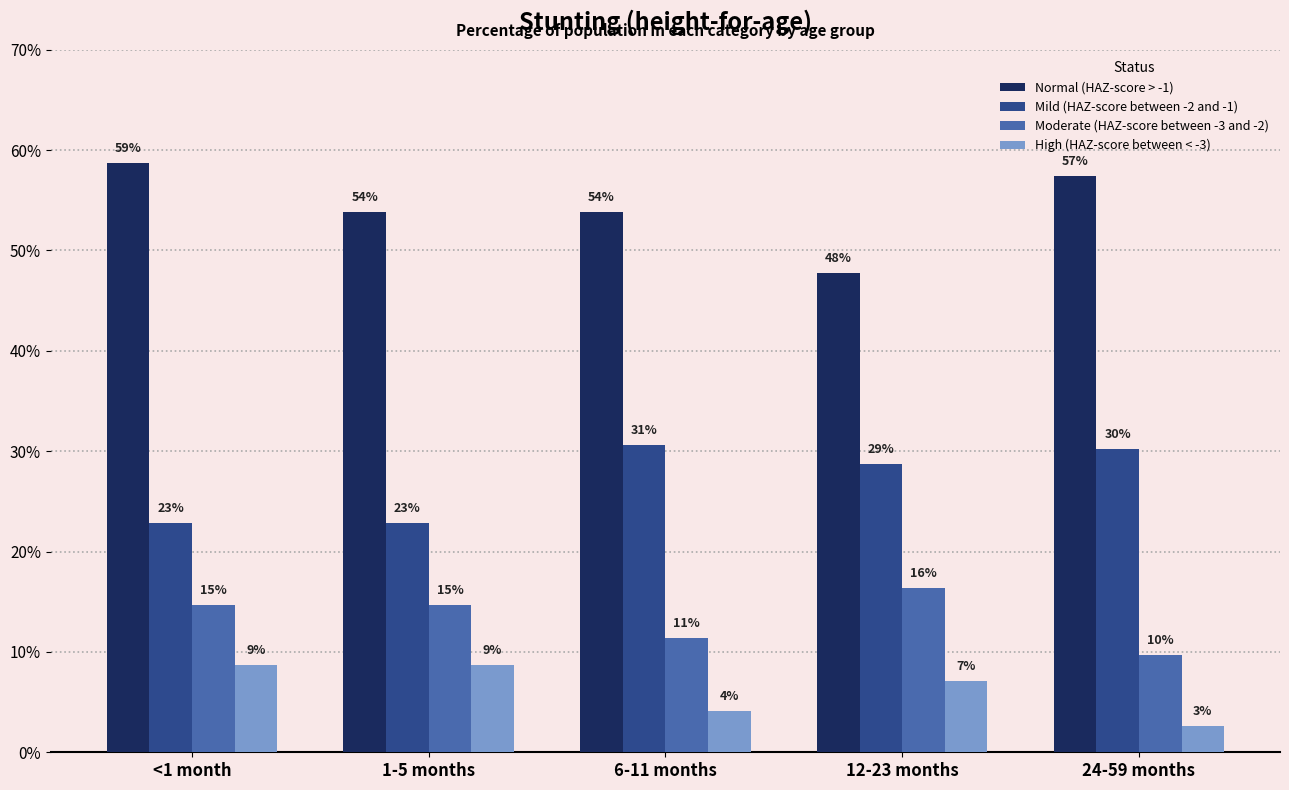

Which series has the largest total across all categories?

Normal (HAZ-score > -1)